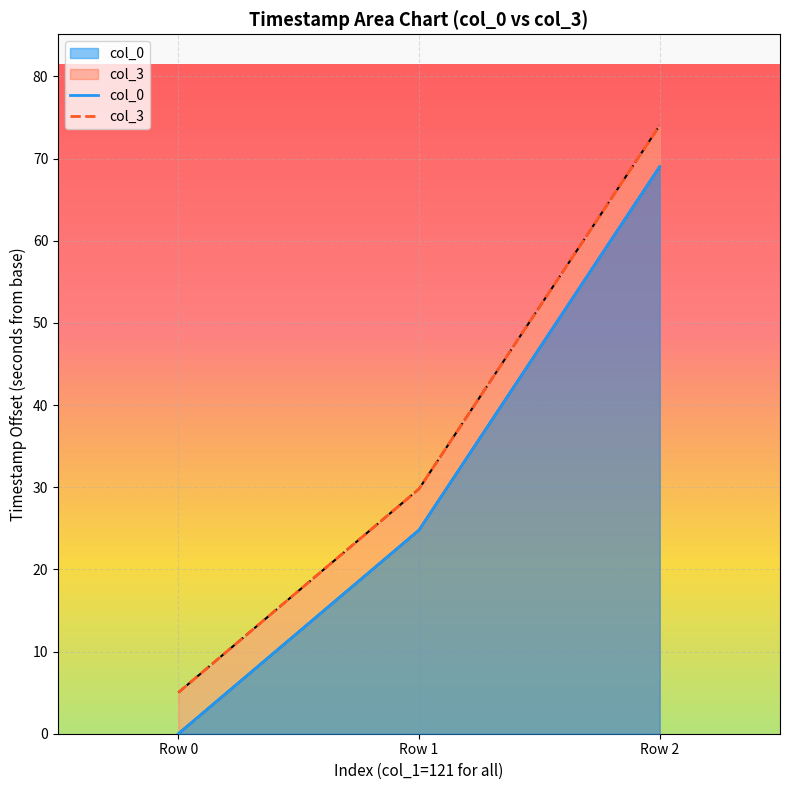

Rank the series by their maximum value, from highest to lowest.

col_3, col_0